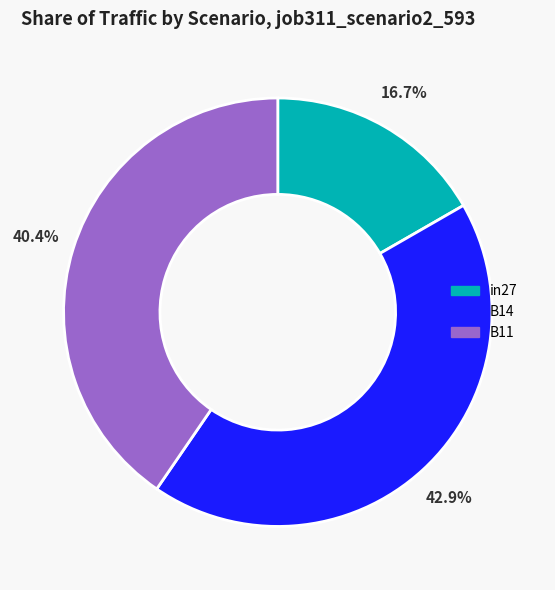

To the nearest percent, what is the combined percentage of B14 and in27?

60%